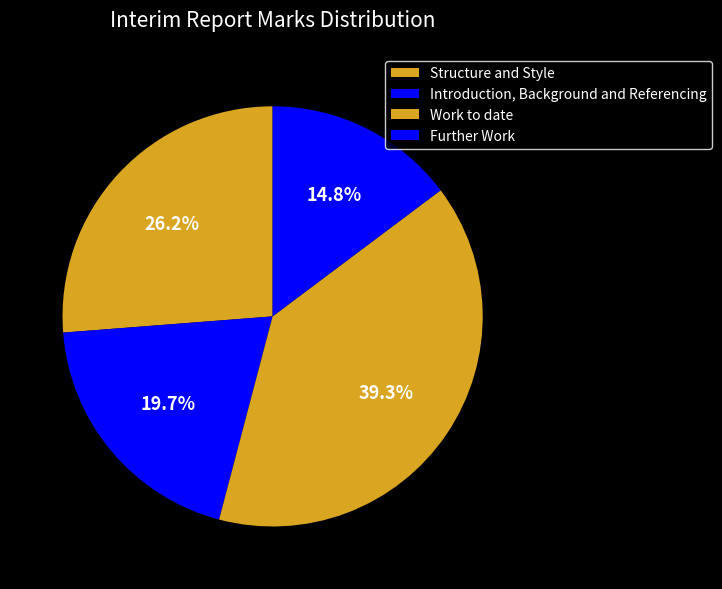

Is it true that Further Work is 23% of the pie?

False